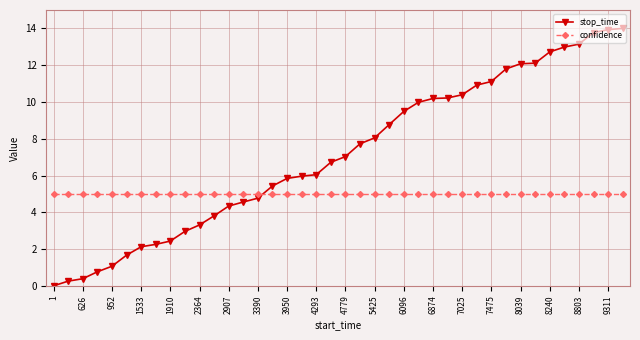

Rank the series by their average value, from lowest to highest.

confidence, stop_time